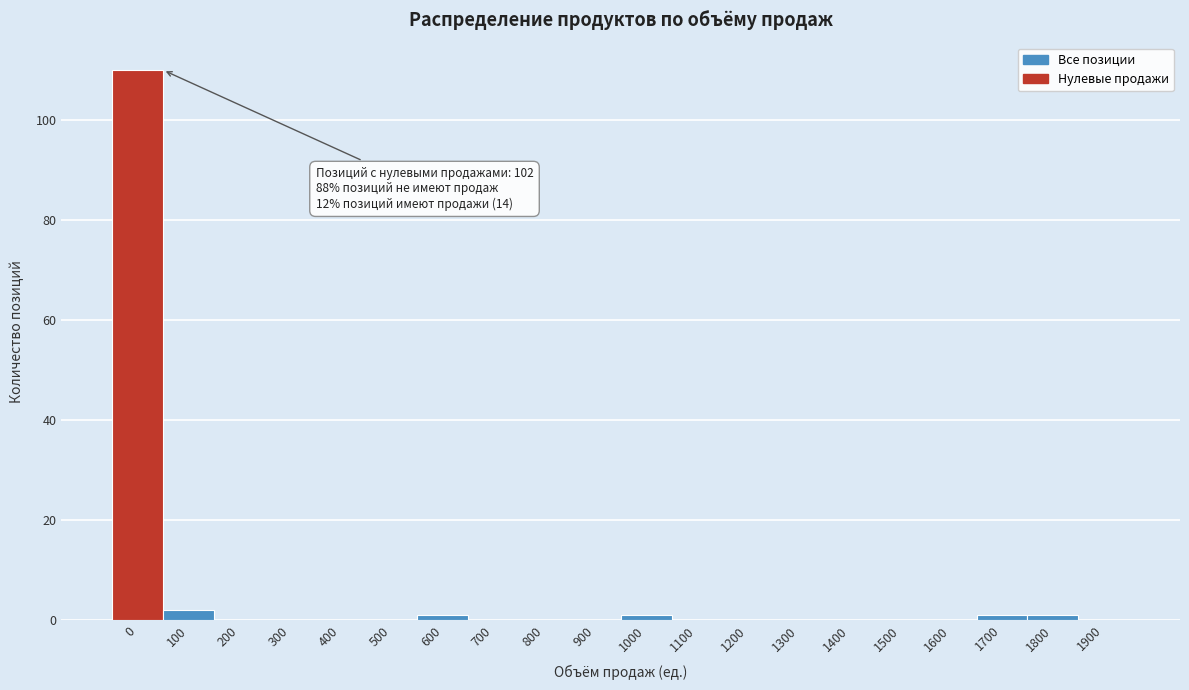

Reading left to right, list all the values displayed in this chart.

0=110	100=2	200=0	300=0	400=0	500=0	600=1	700=0	800=0	900=0	1000=1	1100=0	1200=0	1300=0	1400=0	1500=0	1600=0	1700=1	1800=1	1900=0